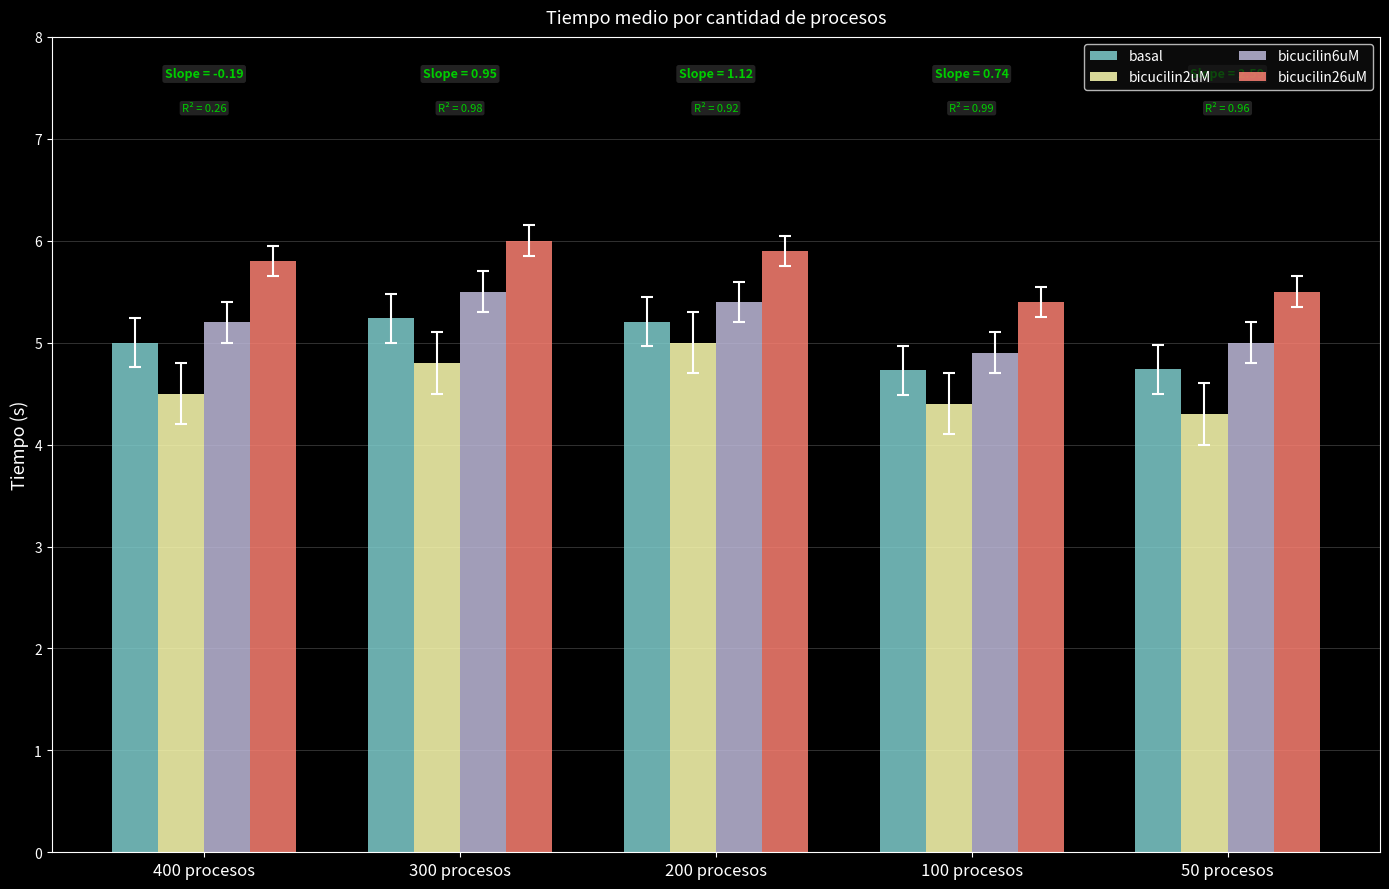

Which series changed the most between 200 procesos and 50 procesos?

bicucilin2uM